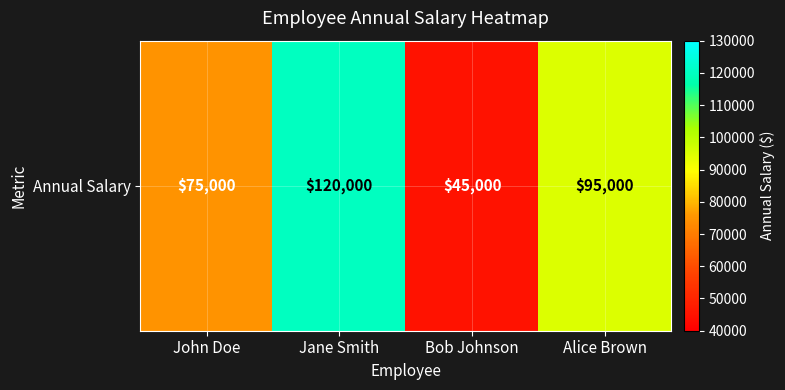

Reading left to right, transcribe all the data shown in this chart.

John Doe=75000	Jane Smith=120000	Bob Johnson=45000	Alice Brown=95000